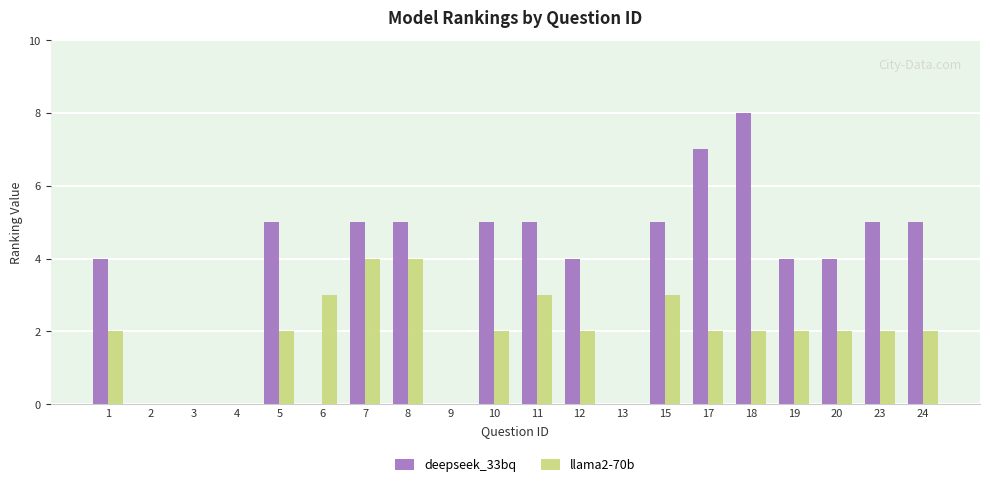

At which category is the sum across all series the highest?

18